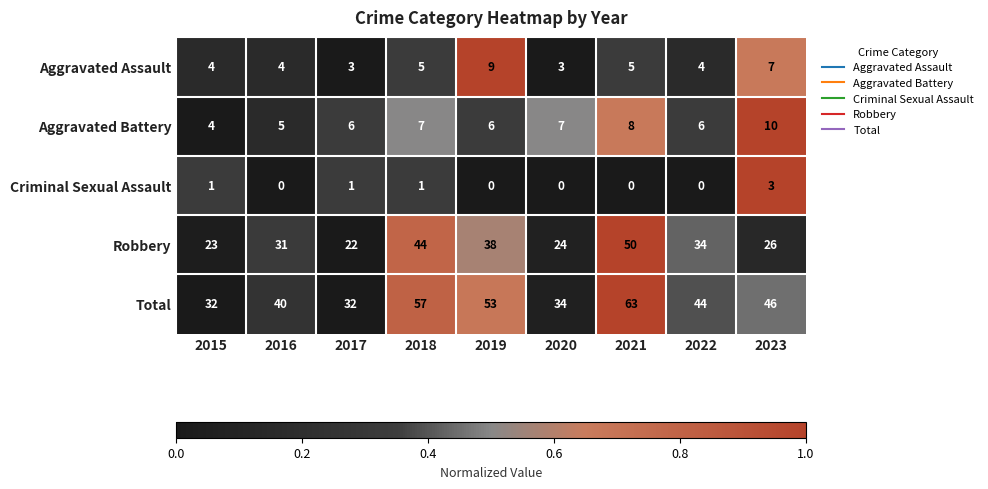

At how many categories does at least one series exceed 0?

9